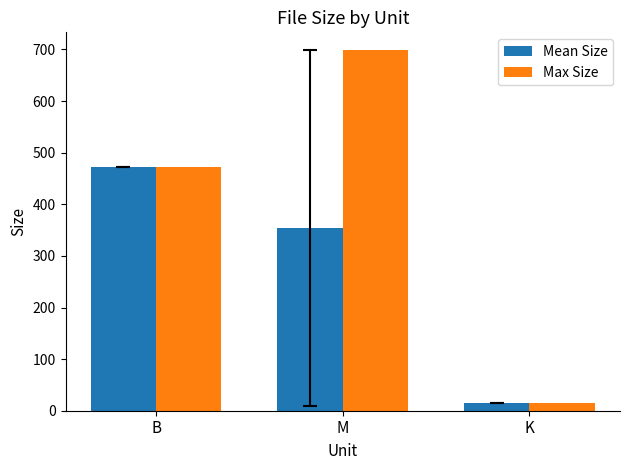

Rank the series by their average value, from highest to lowest.

Max Size, Mean Size